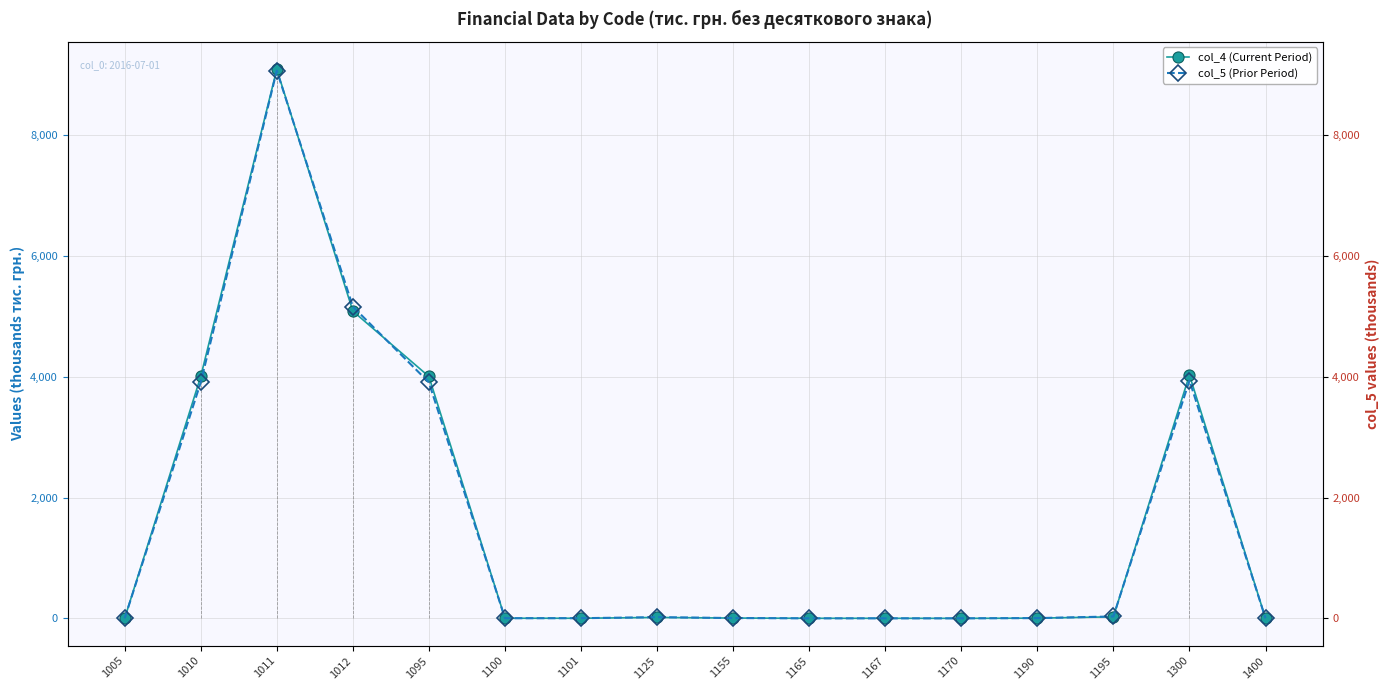

Rank the series at 1125 from highest to lowest value.

col_5 (Prior Period), col_4 (Current Period)